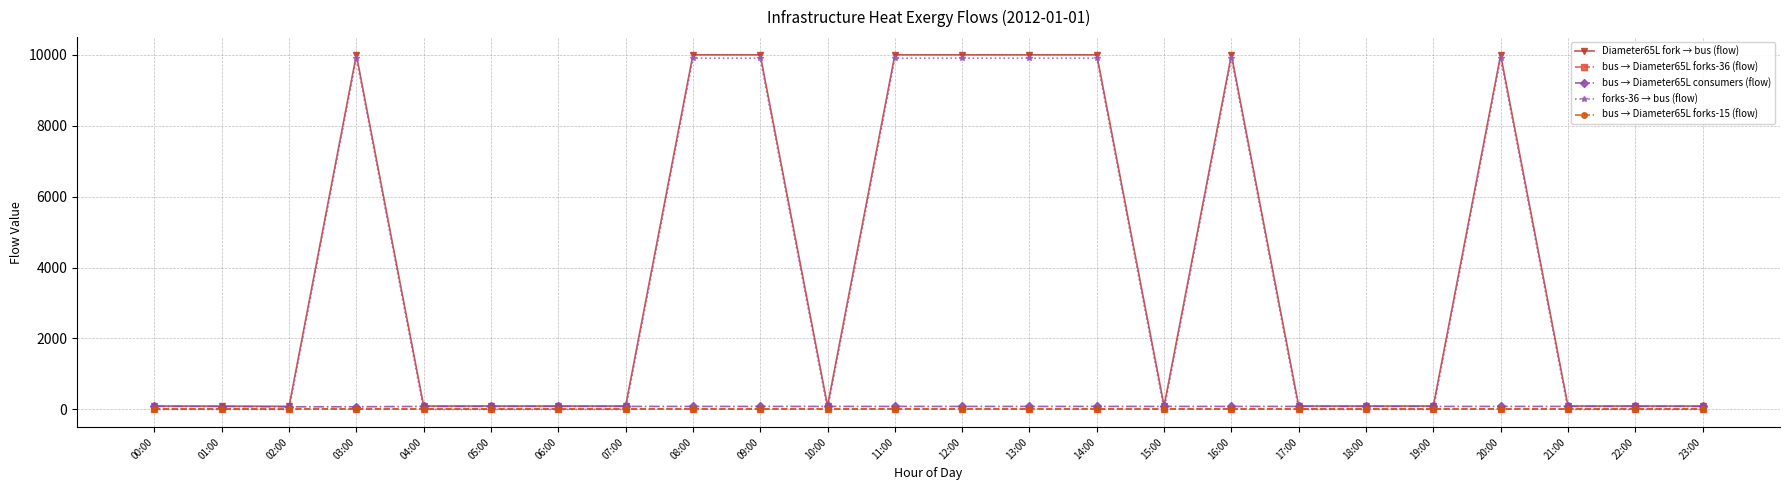

What is the difference between the highest and lowest values at 23:00?

95.5